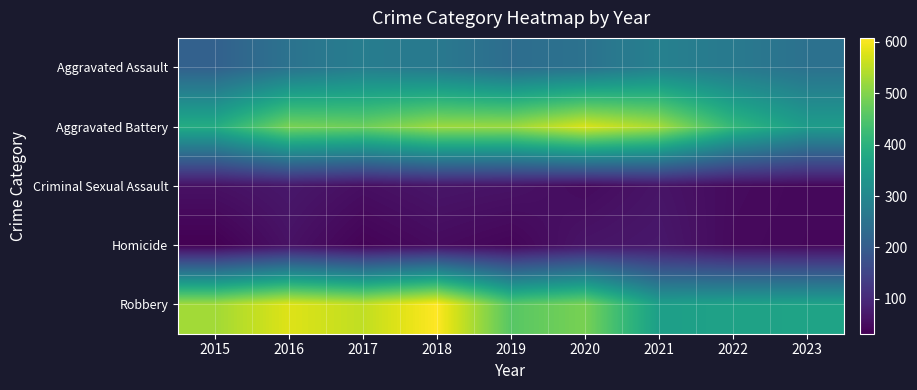

Reading left to right, list all the values displayed in this chart.

Aggravated Assault: 2015=210	2016=250	2017=276	2018=265	2019=238	2020=249	2021=284	2022=267	2023=247
Aggravated Battery: 2015=387	2016=491	2017=480	2018=522	2019=520	2020=574	2021=531	2022=416	2023=349
Criminal Sexual Assault: 2015=58	2016=69	2017=55	2018=65	2019=61	2020=49	2021=63	2022=49	2023=44
Homicide: 2015=32	2016=59	2017=37	2018=49	2019=40	2020=63	2021=69	2022=47	2023=43
Robbery: 2015=527	2016=579	2017=553	2018=608	2019=458	2020=491	2021=356	2022=363	2023=366